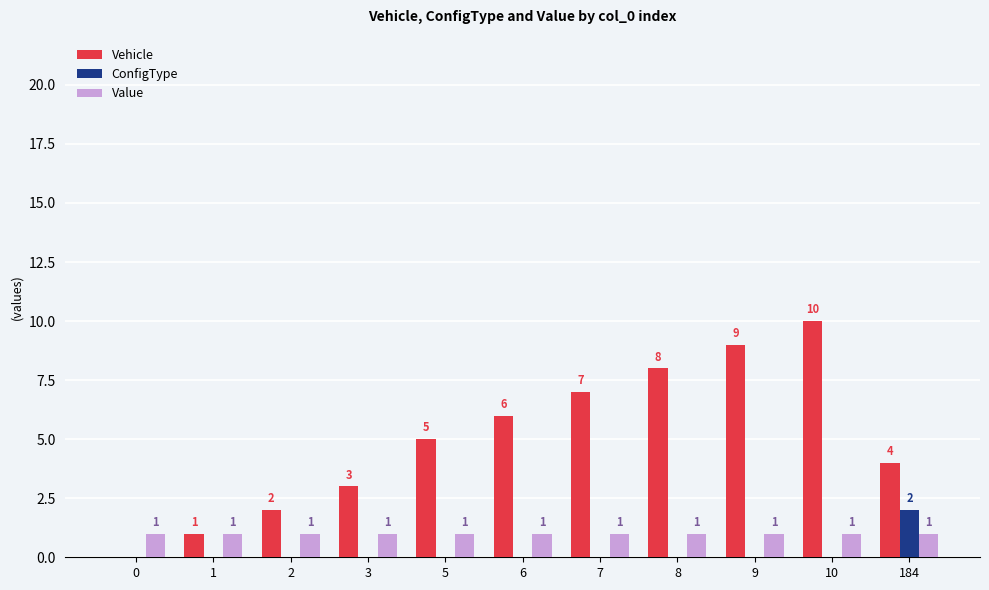

The ConfigType series shows 0 at 10. True or false?

True